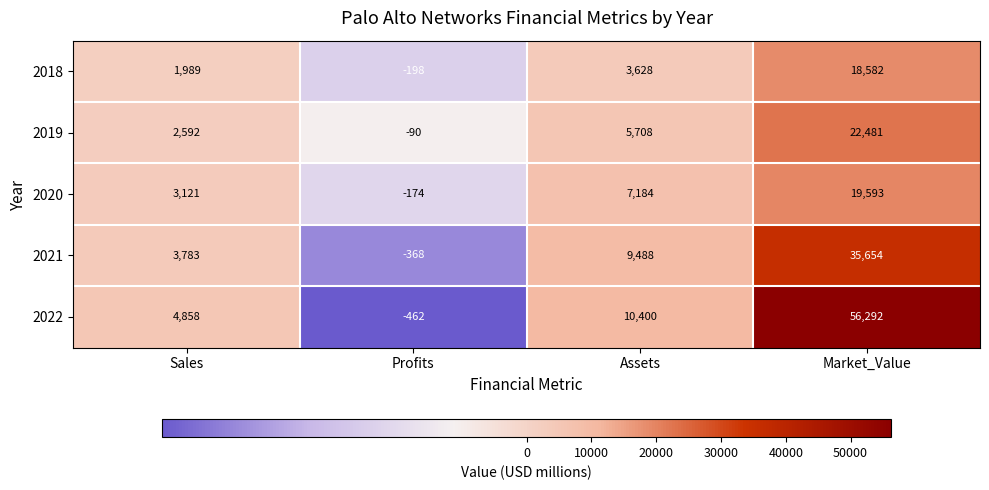

At how many categories does at least one series exceed 426?

3